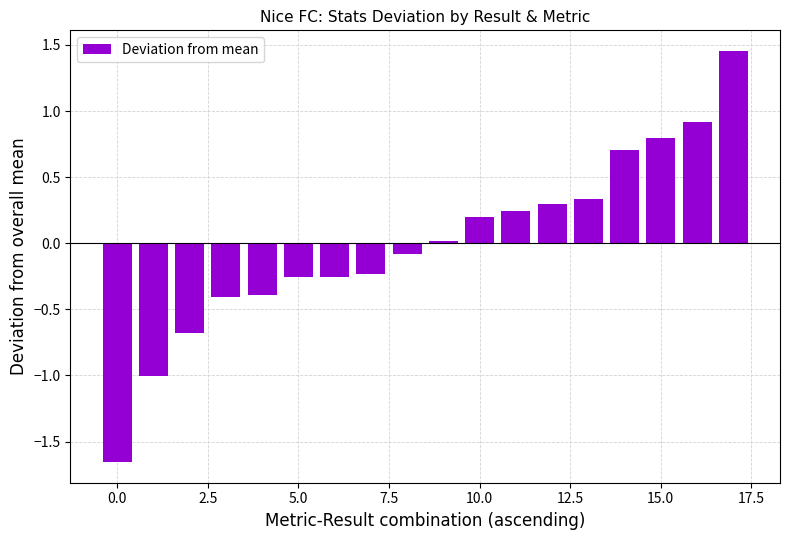

What is the difference between the maximum and second lowest values?

2.5